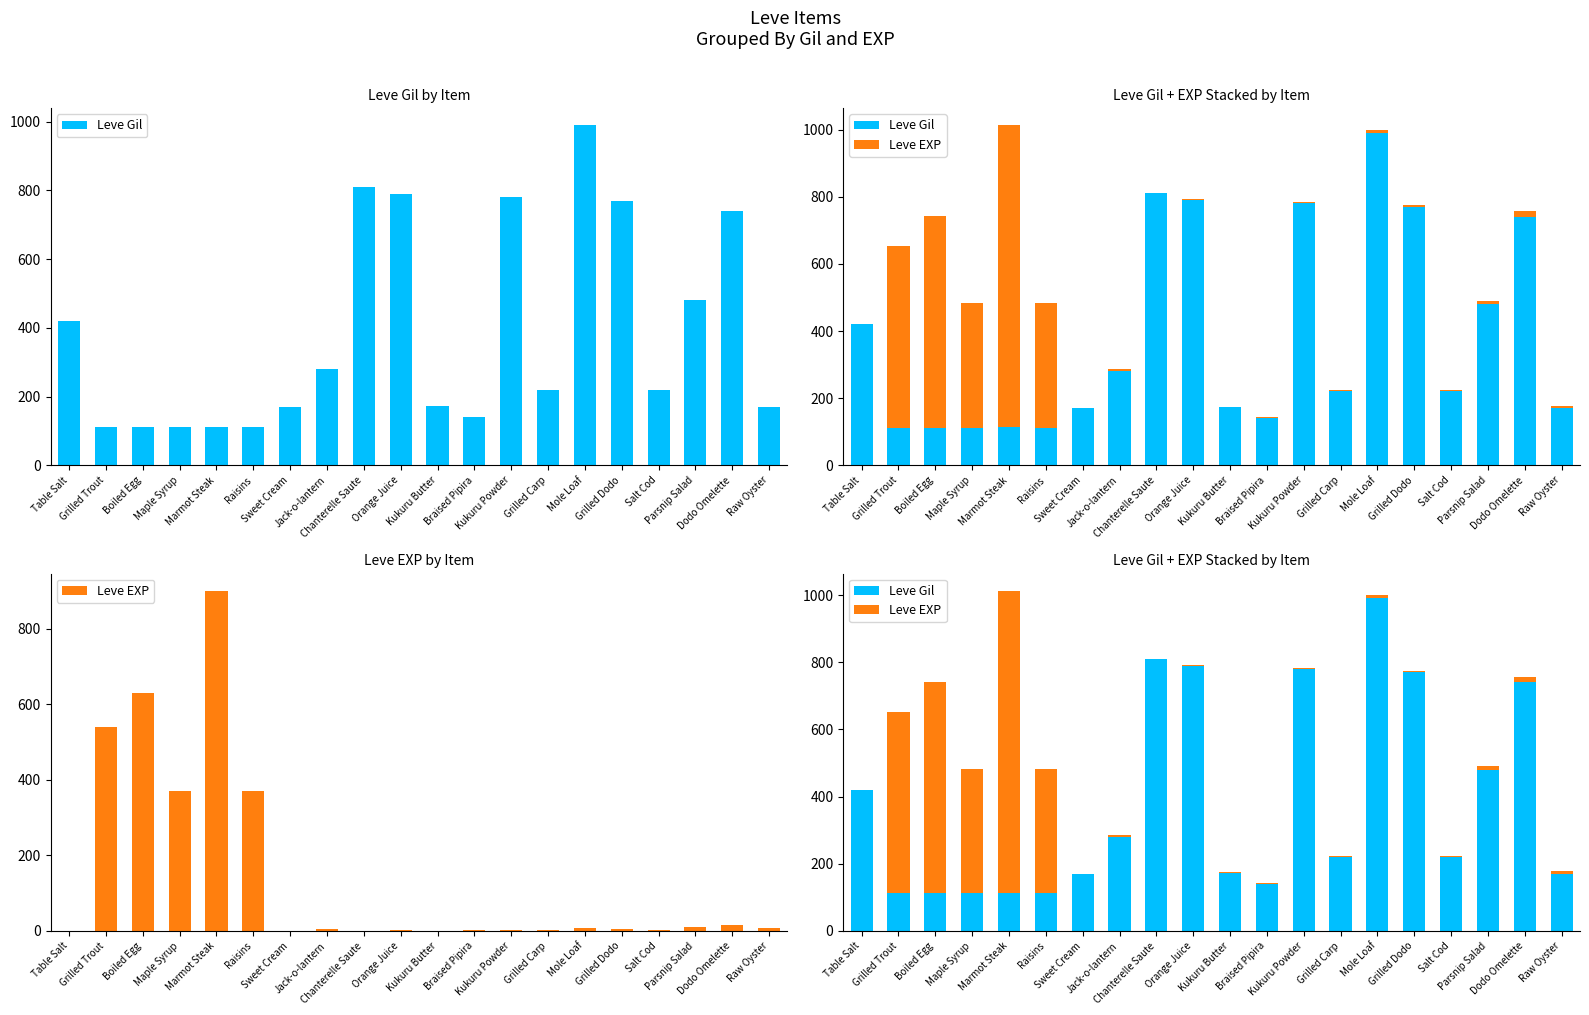

Where is Leve EXP nearest to the value 450?

Maple Syrup